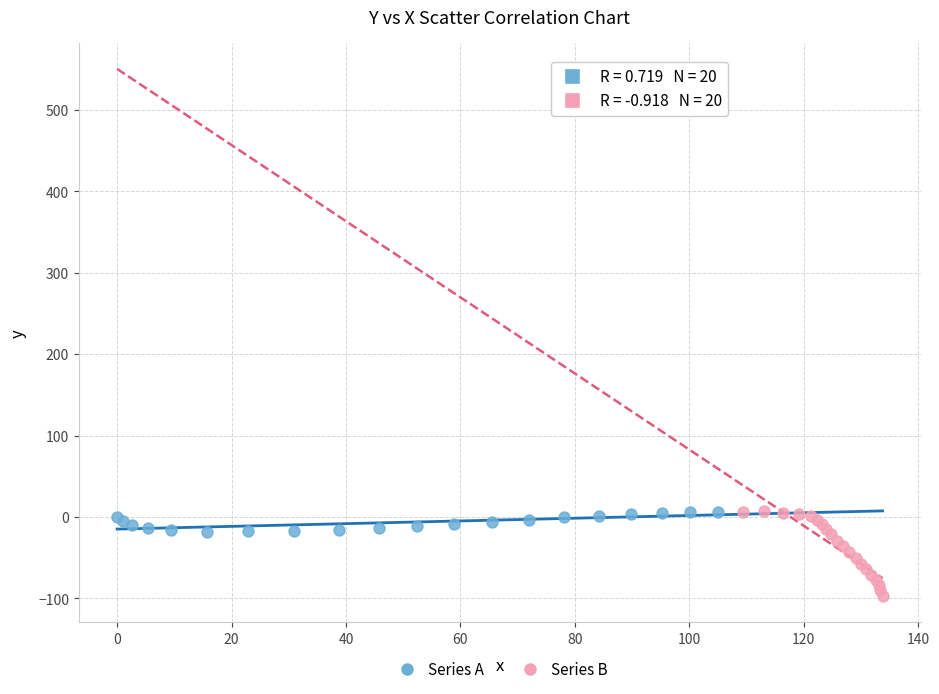

What are all the series names shown in the legend?

Series A, Series B